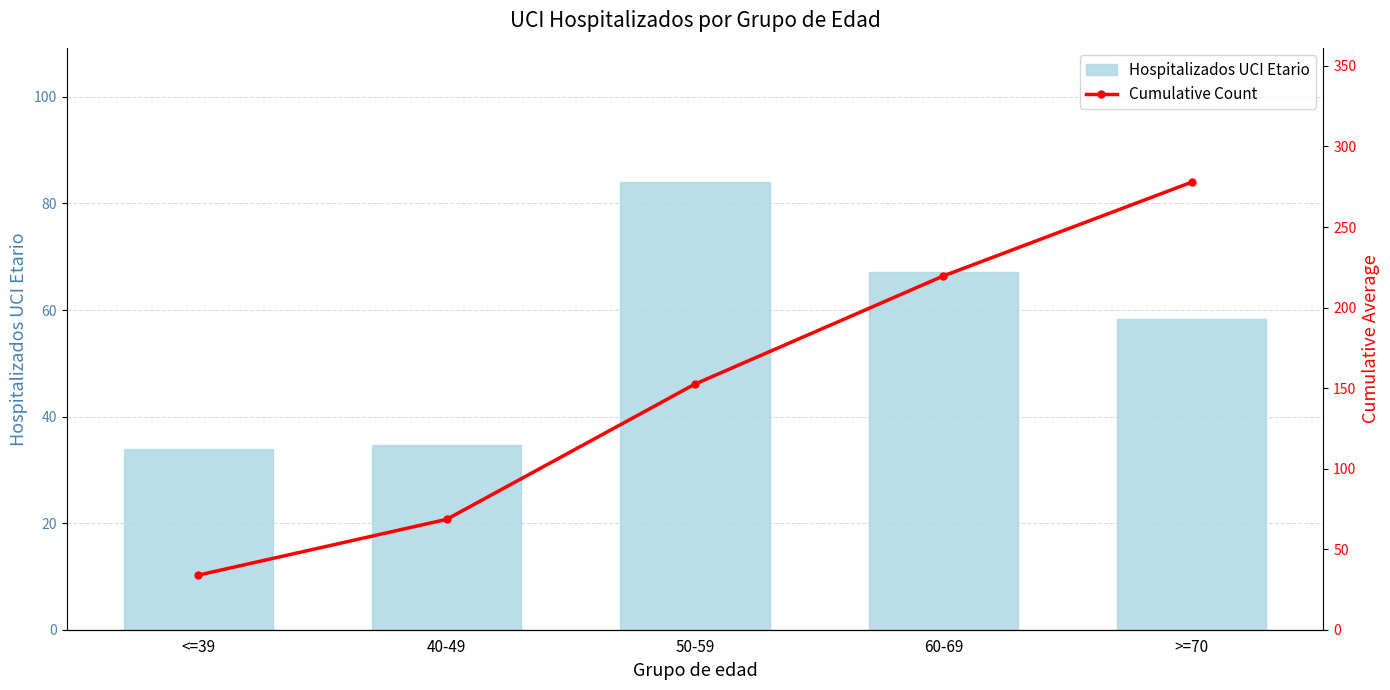

What is the spread (max minus min) of values at 50-59?

68.5